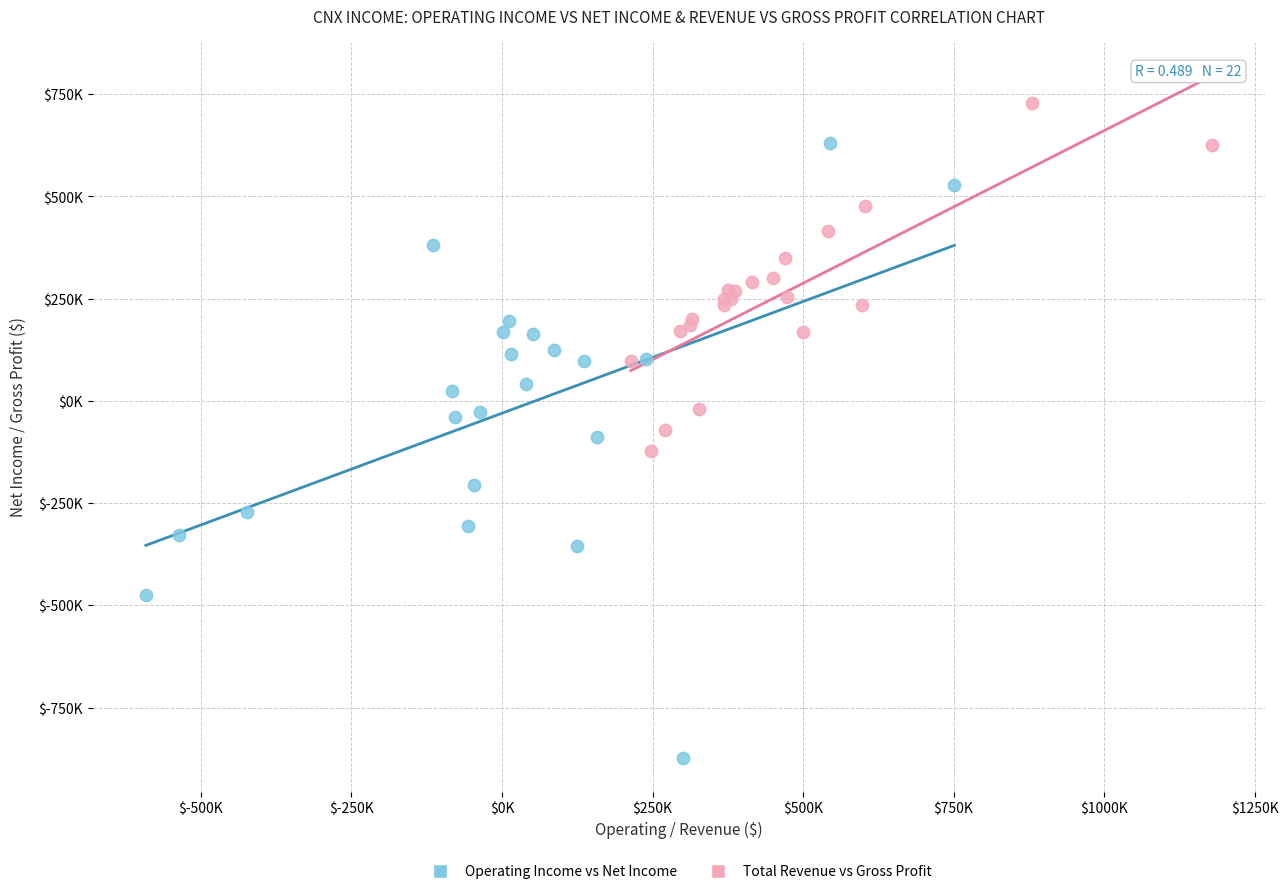

What are all the series names shown in the legend?

Operating Income vs Net Income, Total Revenue vs Gross Profit